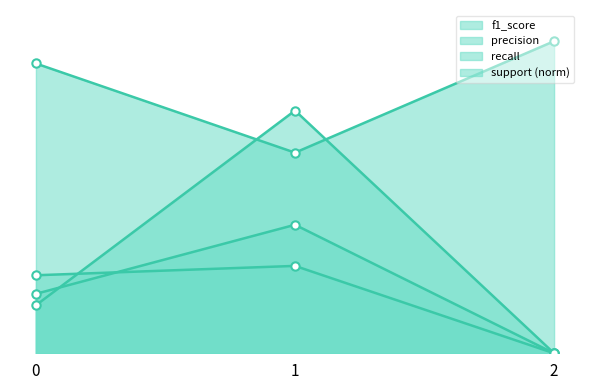

Is it true that recall equals 0.3 at 0?

False